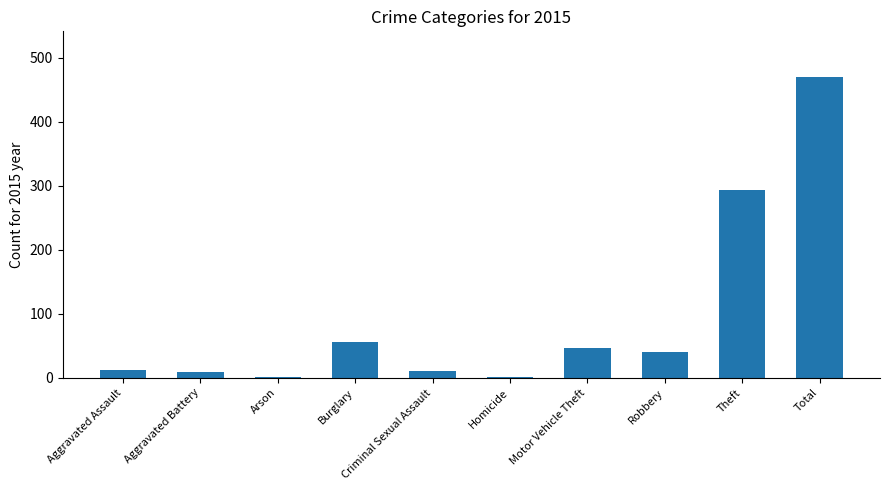

What is the maximum value shown in the chart?

471